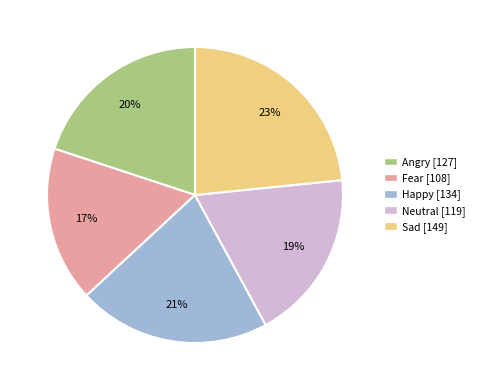

Count the number of slices in the pie.

5